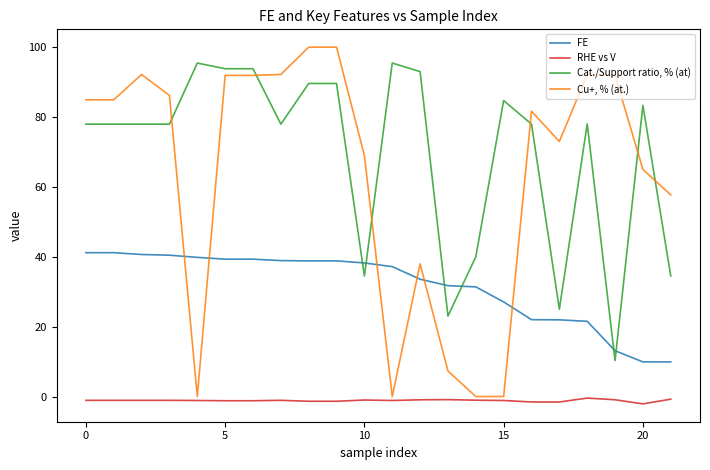

True or false: Cu+, % (at.) and FE intersect in this chart.

True